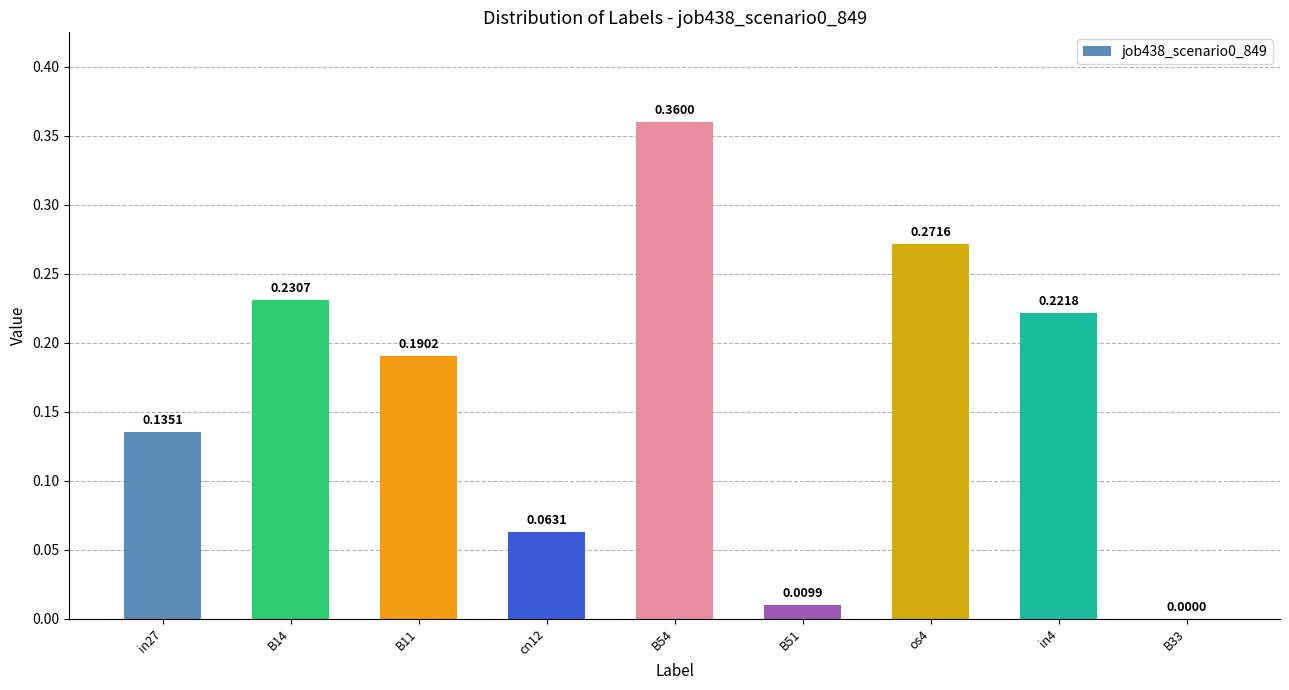

Which has a higher value, in4 or os4?

os4